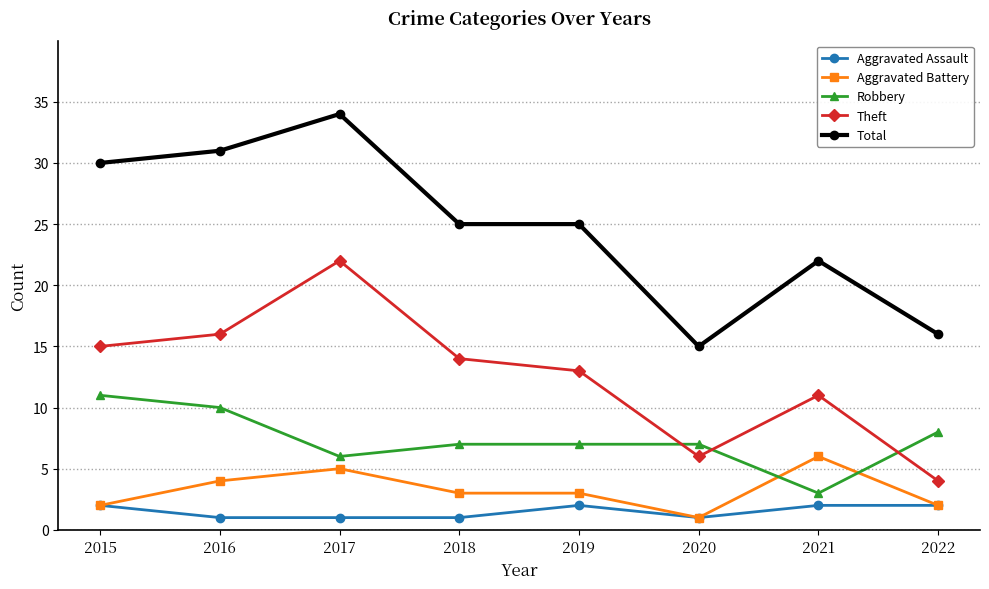

True or false: Aggravated Assault and Total intersect in this chart.

False